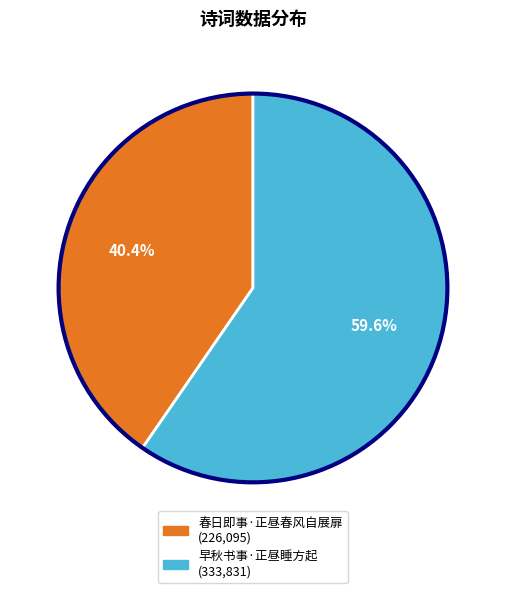

To the nearest percent, what portion does 春日即事·正昼春风自展扉 represent?

40%